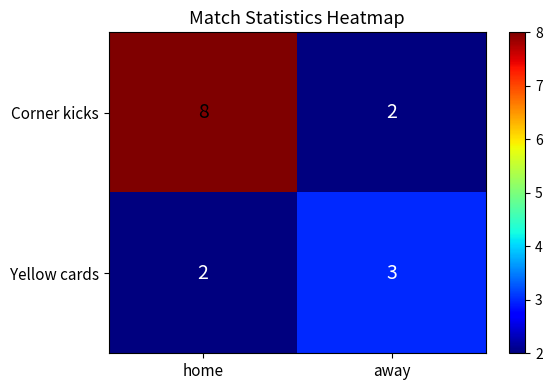

At which label does Yellow cards reach its minimum?

home